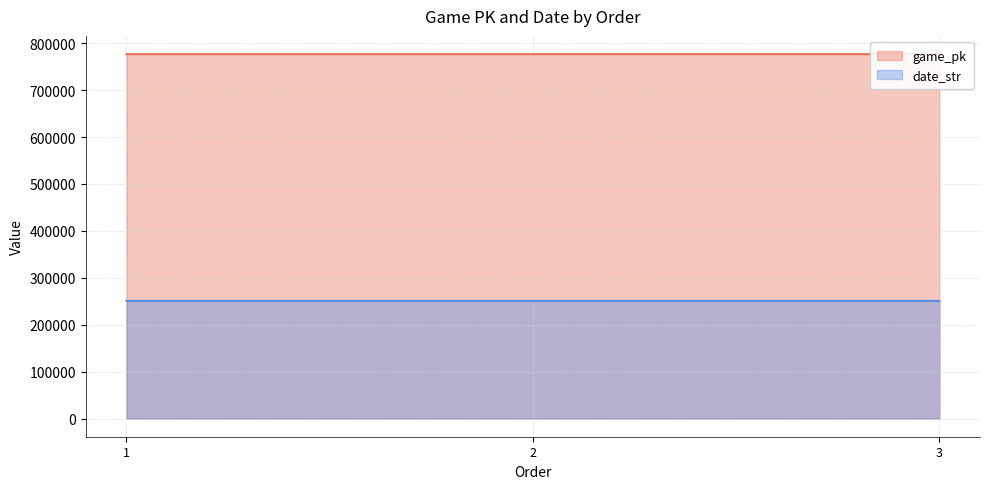

Rank the series at 3 from lowest to highest value.

date_str, game_pk